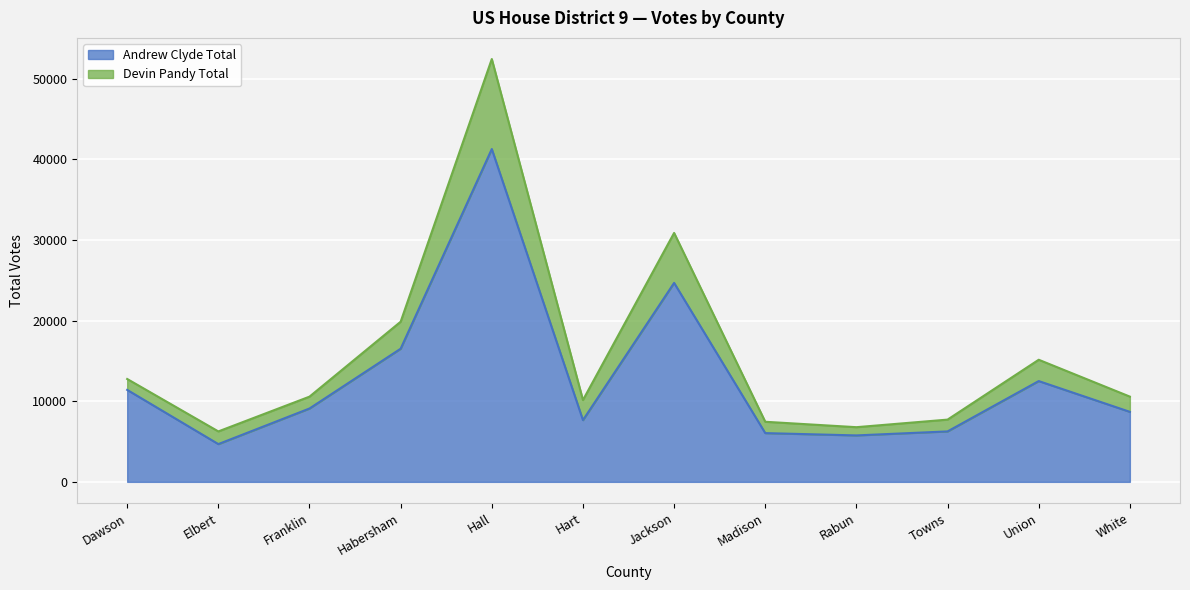

What is the maximum value for Andrew Clyde Total?

41265